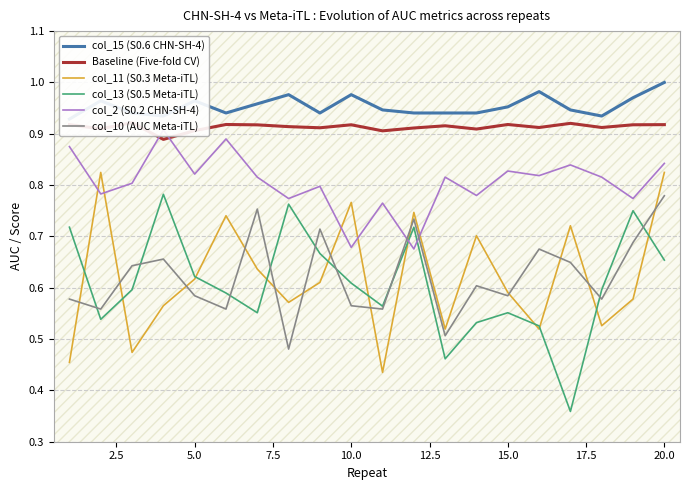

How many col_10 (AUC Meta-iTL) values are between 0 and 1?

20